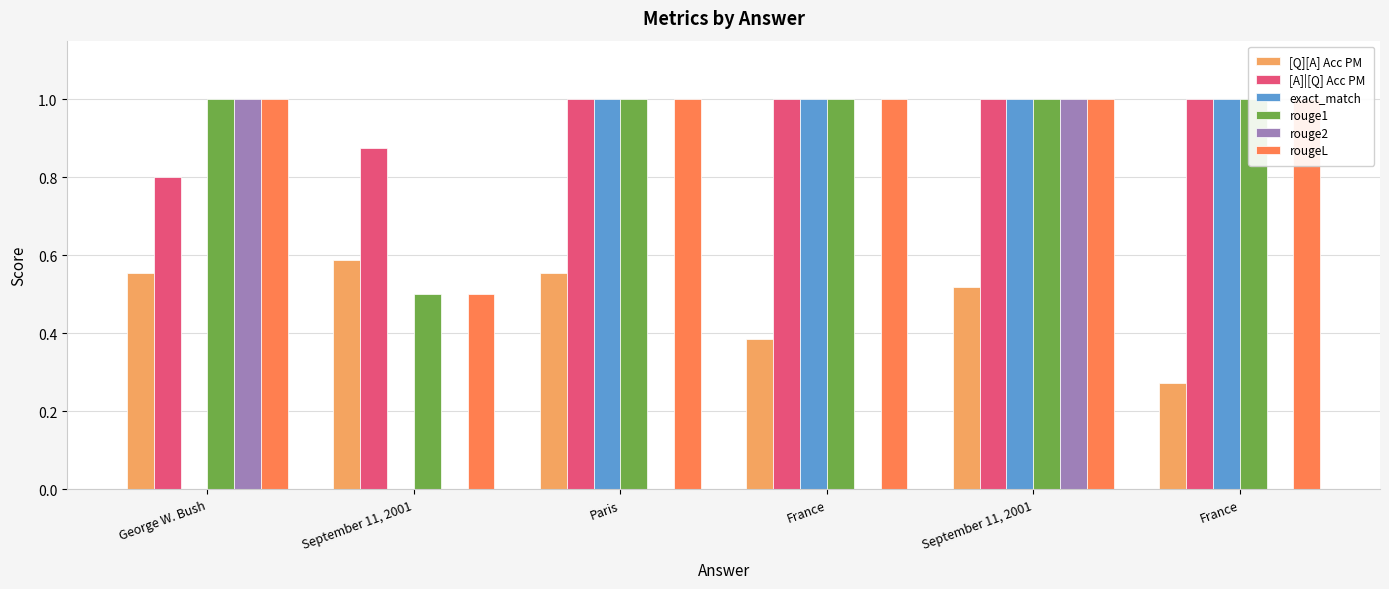

Reading right to left, transcribe all the data shown in this chart.

[Q][A] Acc PM: 0.3	0.5	0.4	0.6	0.6	0.6
[A]|[Q] Acc PM: 1.0	1.0	1.0	1.0	0.9	0.8
exact_match: 1.0	1.0	1.0	1.0	0.0	0.0
rouge1: 1.0	1.0	1.0	1.0	0.5	1.0
rouge2: 0.0	1.0	0.0	0.0	0.0	1.0
rougeL: 1.0	1.0	1.0	1.0	0.5	1.0